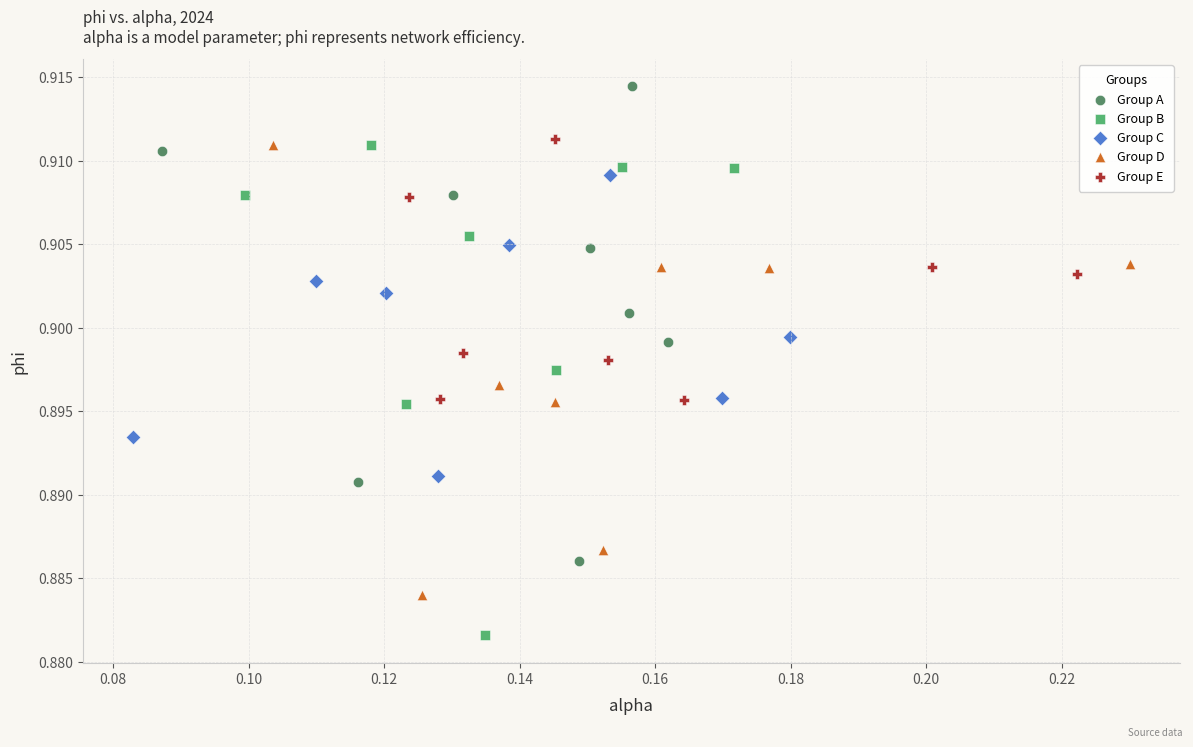

Which series contains the lowest Y value?

Group B